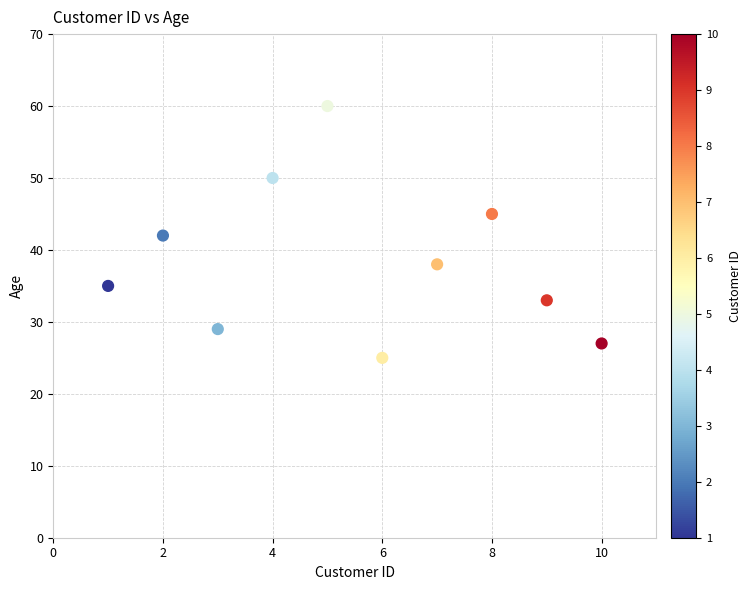

What is the average X value?

6